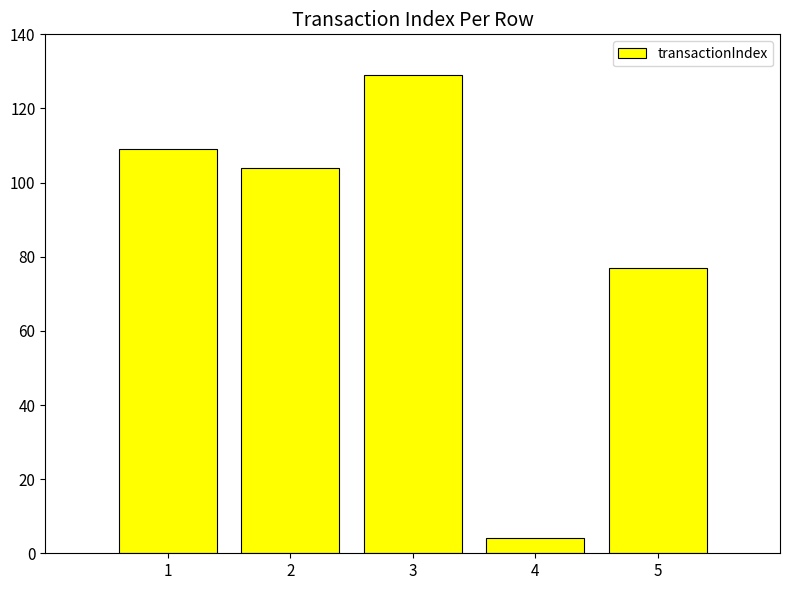

What is the change in value from 1 to 5?

-32